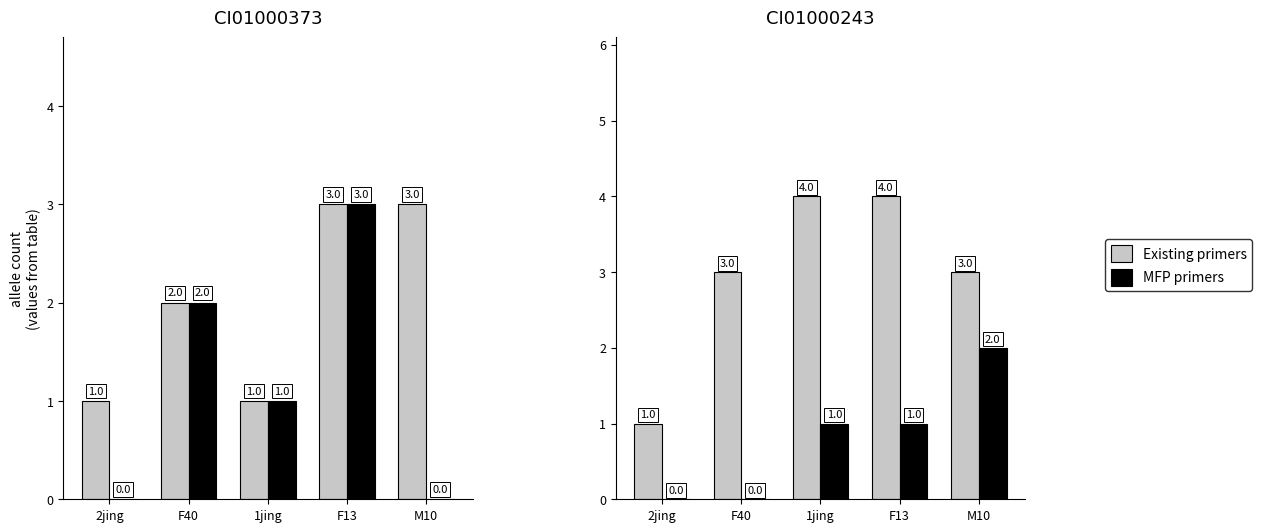

What is the total value across all series at 2jing?

1